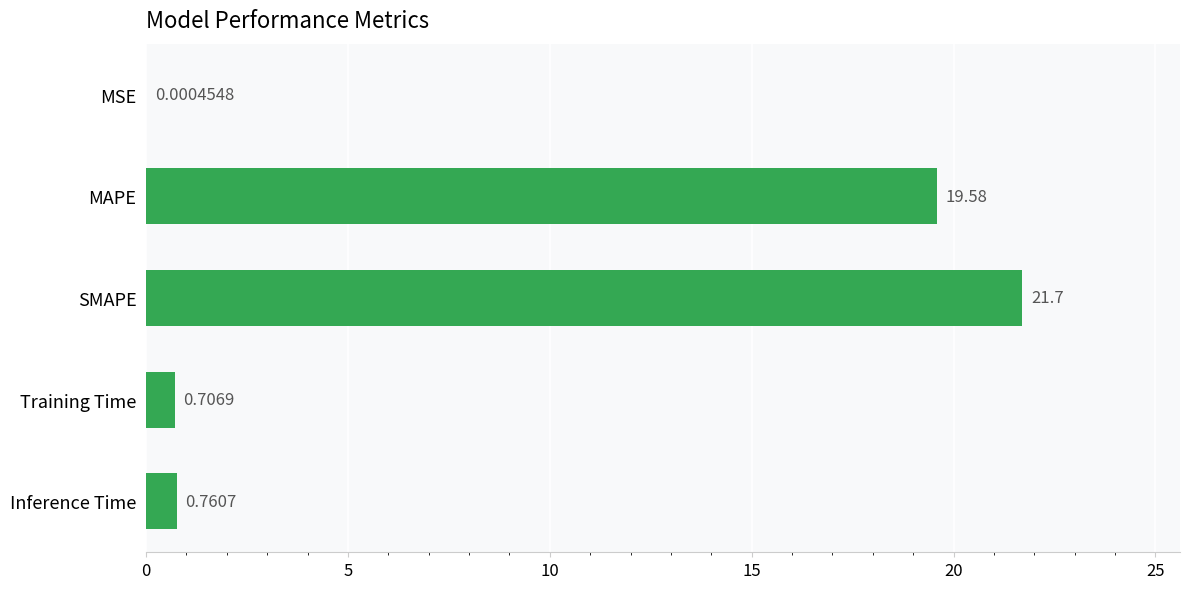

What is the sum of all values?

42.8